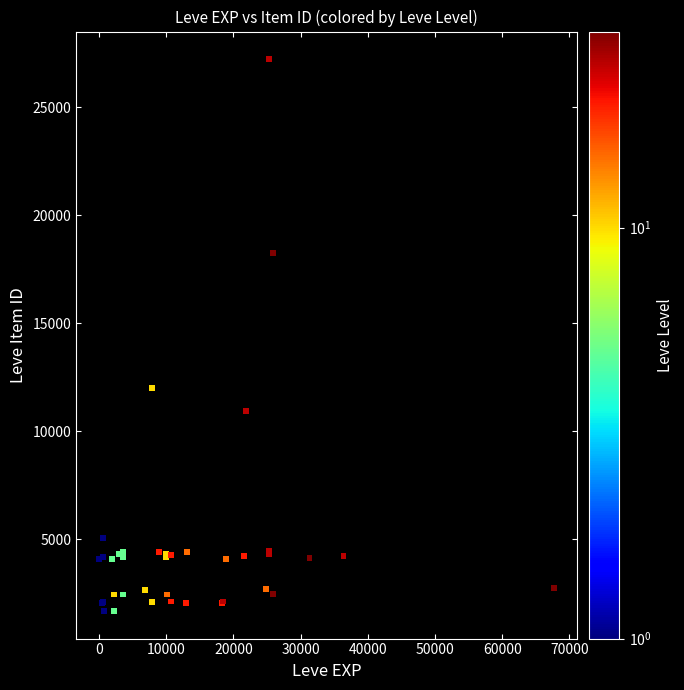

What Y value in the scatter plot is closest to 14448?

12018